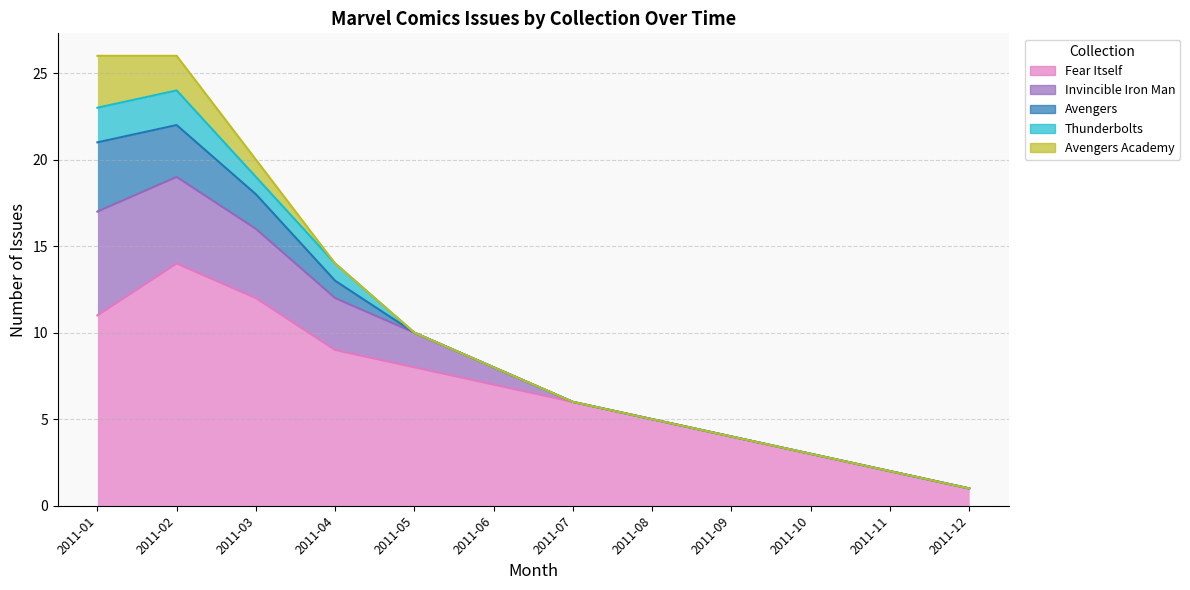

Where is the first local maximum for Fear Itself?

2011-02